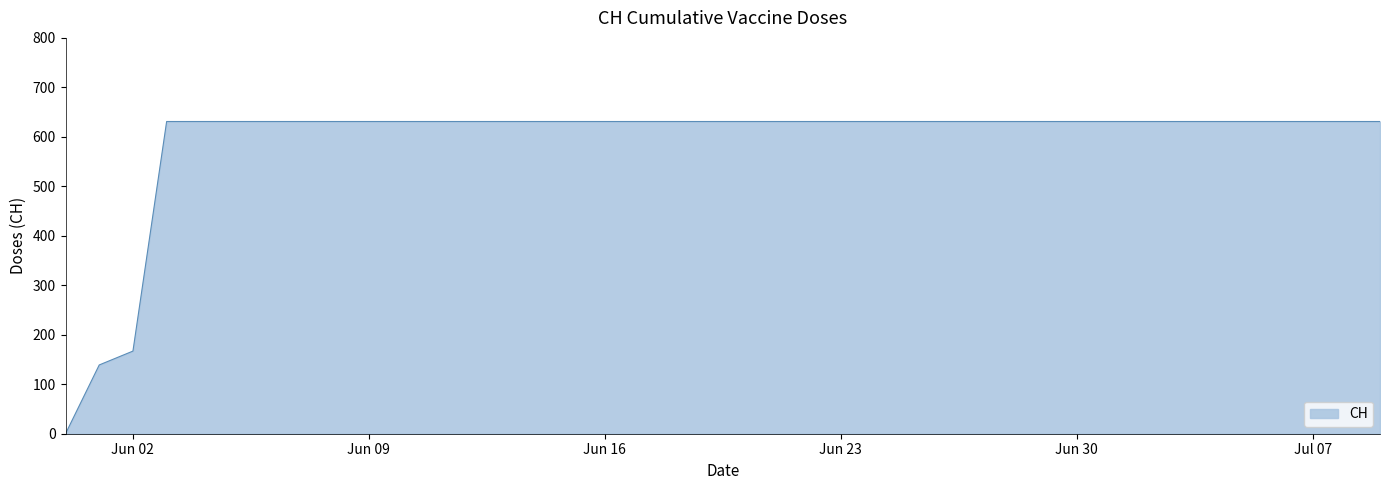

What is the greatest value displayed?

631